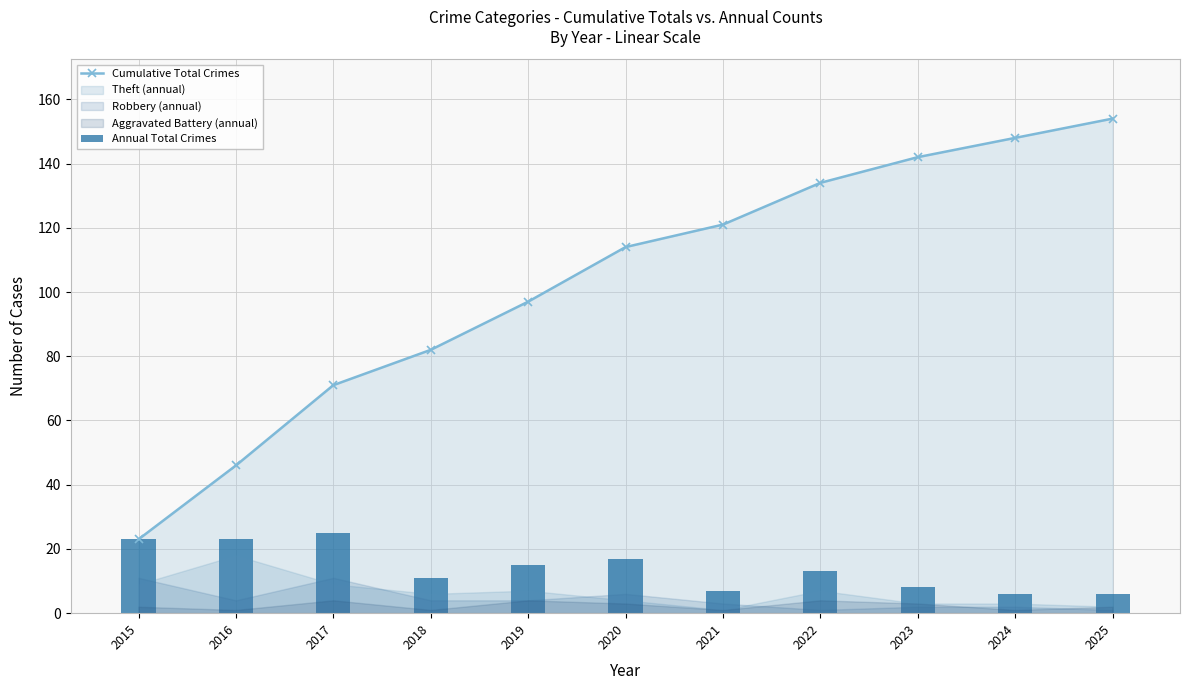

What is the total value across all series at 2023?

150